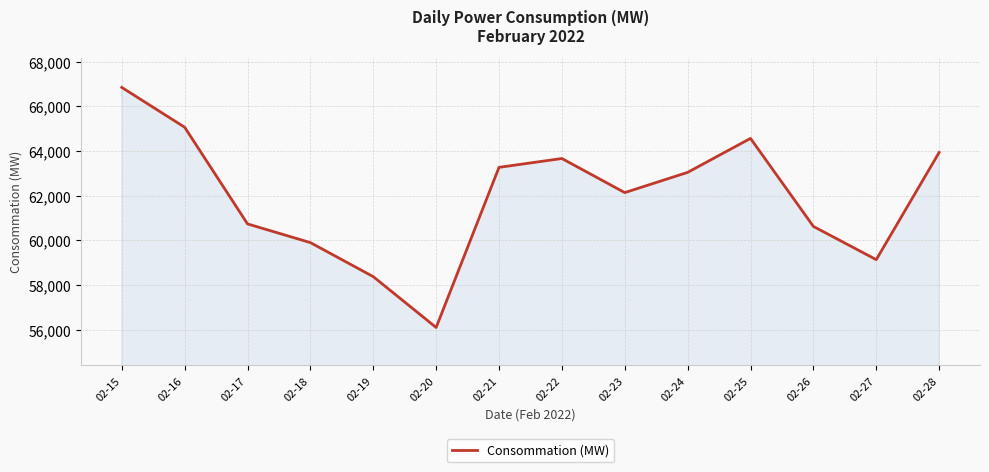

What is the maximum value shown in the chart?

66843.0